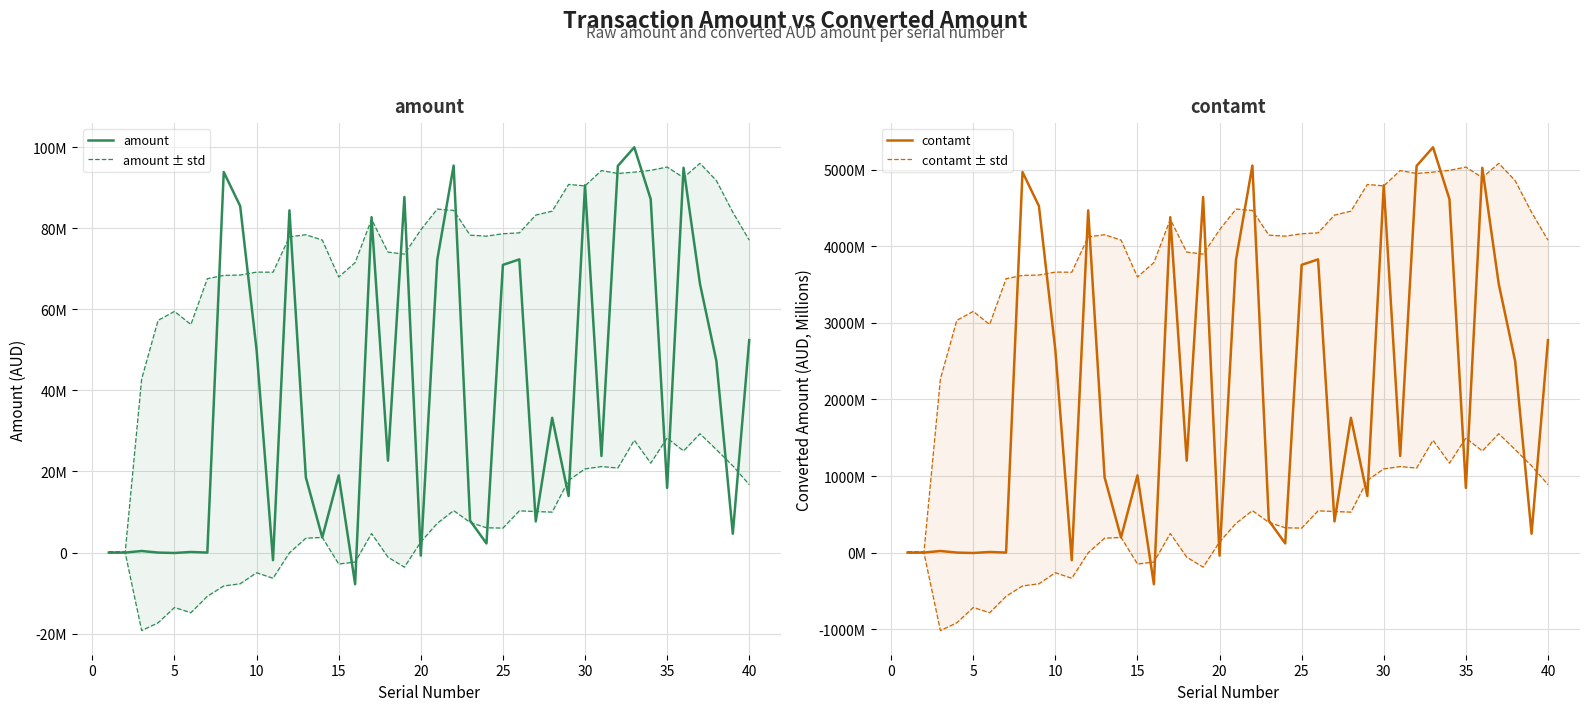

How many categories are shown in the chart?

40